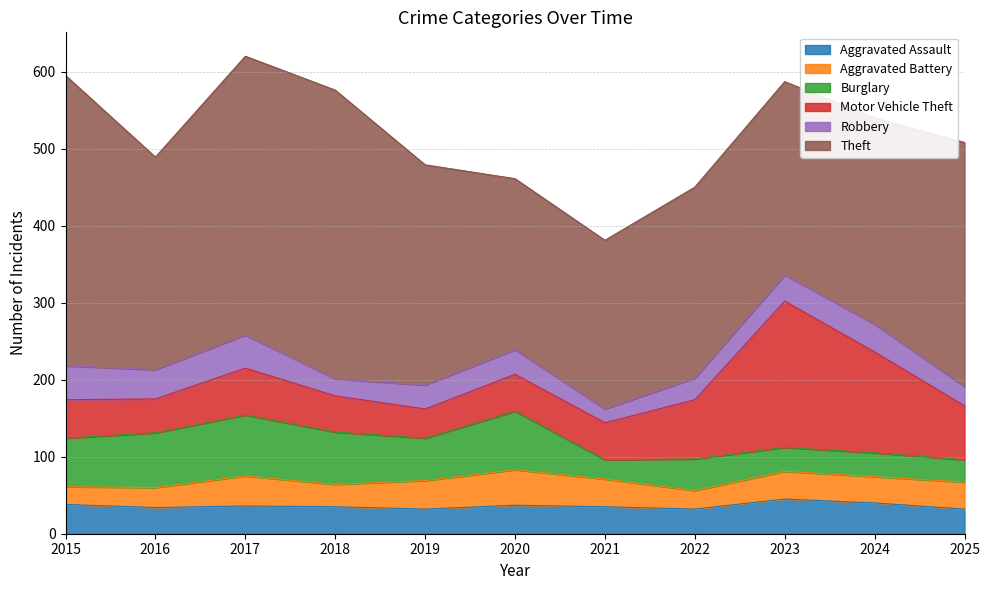

Which series has the largest total across all categories?

Theft